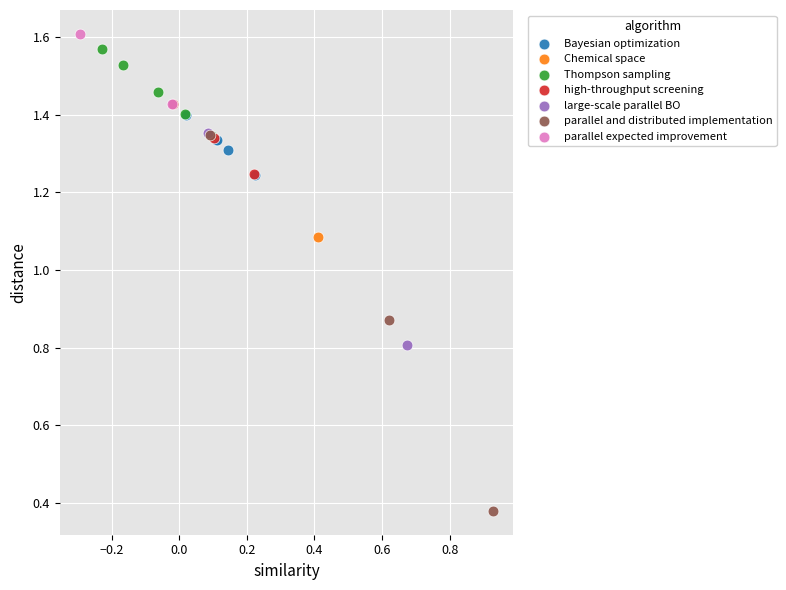

What are all the series names shown in the legend?

Bayesian optimization, Chemical space, Thompson sampling, high-throughput screening, large-scale parallel BO, parallel and distributed implementation, parallel expected improvement